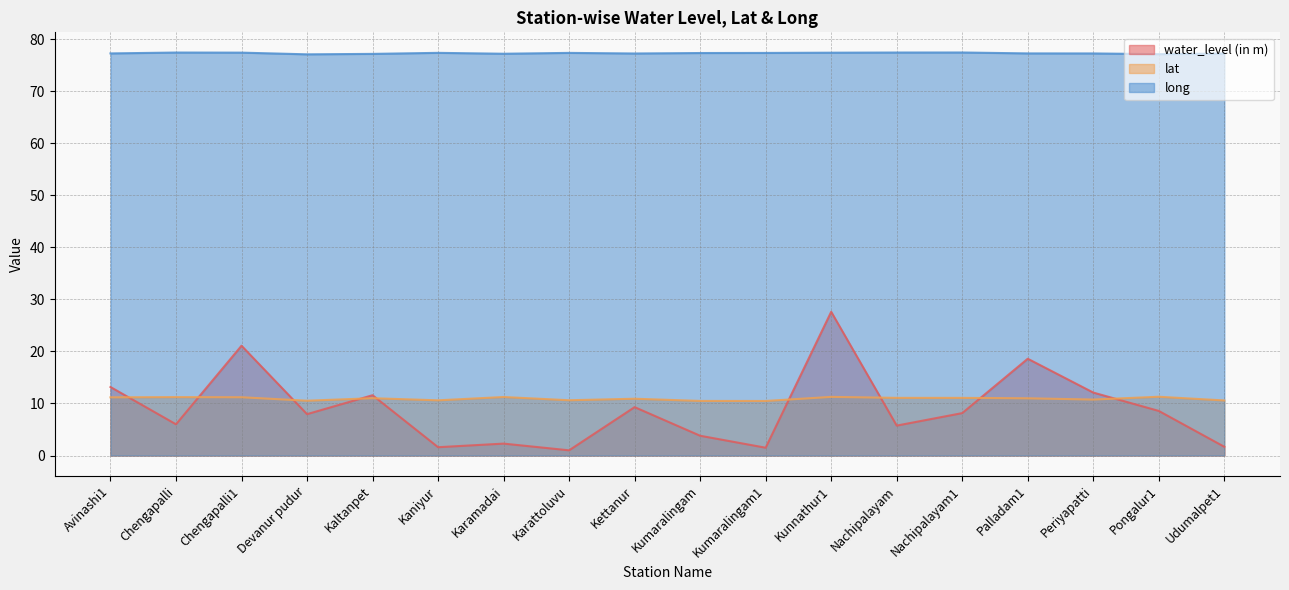

What is the difference between the maximum and minimum values in the long series?

0.4